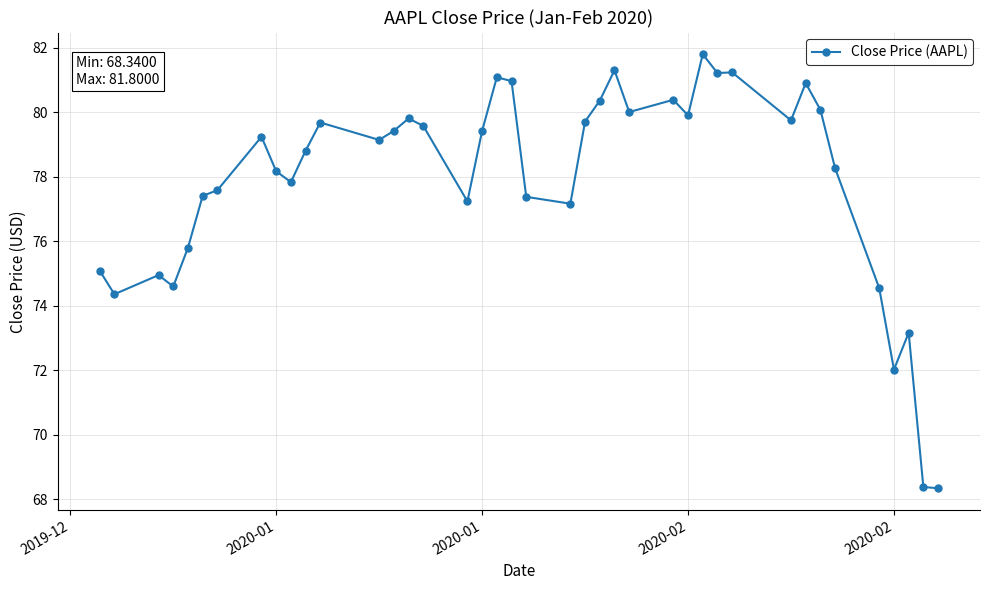

What is the difference between the maximum and minimum values?

13.5